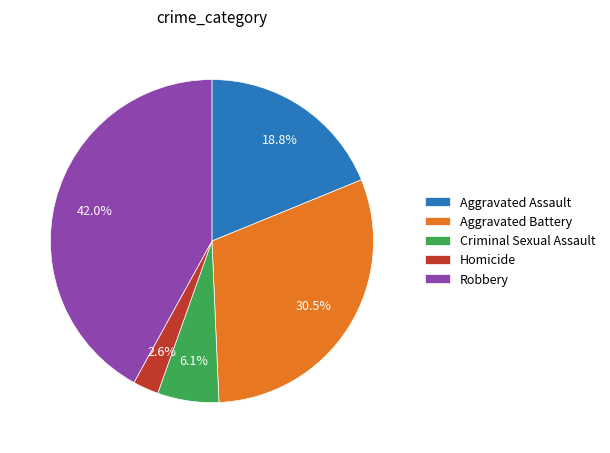

Count the number of slices in the pie.

5